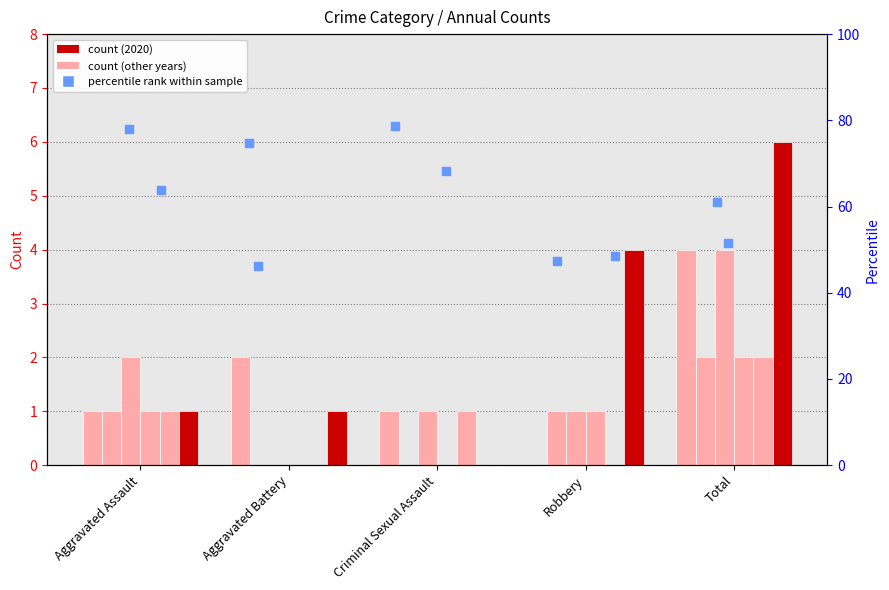

Which series reaches the maximum Y coordinate?

2020